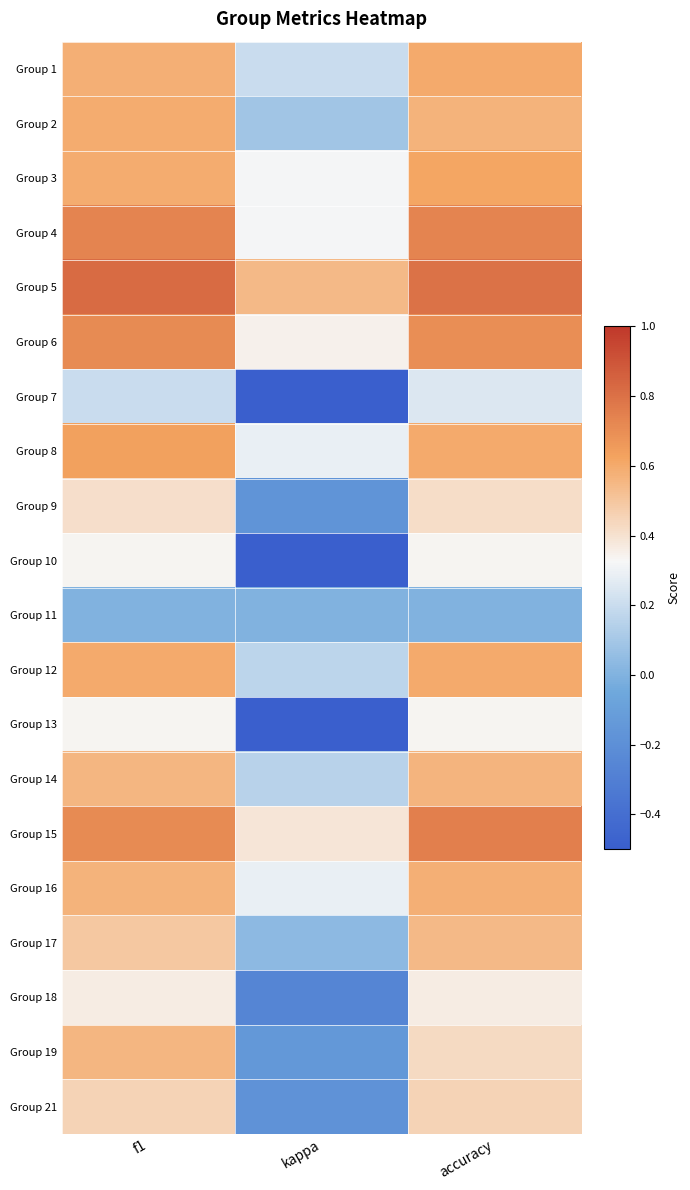

Reading left to right, what are all the values shown in this chart?

Group 1: f1=0.6	kappa=0.2	accuracy=0.6
Group 2: f1=0.6	kappa=0.1	accuracy=0.6
Group 3: f1=0.6	kappa=0.3	accuracy=0.6
Group 4: f1=0.7	kappa=0.3	accuracy=0.7
Group 5: f1=0.8	kappa=0.5	accuracy=0.8
Group 6: f1=0.7	kappa=0.3	accuracy=0.7
Group 7: f1=0.2	kappa=-0.5	accuracy=0.2
Group 8: f1=0.6	kappa=0.3	accuracy=0.6
Group 9: f1=0.4	kappa=-0.2	accuracy=0.4
Group 10: f1=0.3	kappa=-0.5	accuracy=0.3
Group 11: f1=0.0	kappa=0.0	accuracy=0.0
Group 12: f1=0.6	kappa=0.2	accuracy=0.6
Group 13: f1=0.3	kappa=-0.5	accuracy=0.3
Group 14: f1=0.6	kappa=0.2	accuracy=0.6
Group 15: f1=0.7	kappa=0.4	accuracy=0.8
Group 16: f1=0.6	kappa=0.3	accuracy=0.6
Group 17: f1=0.5	kappa=0.0	accuracy=0.5
Group 18: f1=0.4	kappa=-0.3	accuracy=0.4
Group 19: f1=0.6	kappa=-0.1	accuracy=0.4
Group 21: f1=0.5	kappa=-0.2	accuracy=0.5